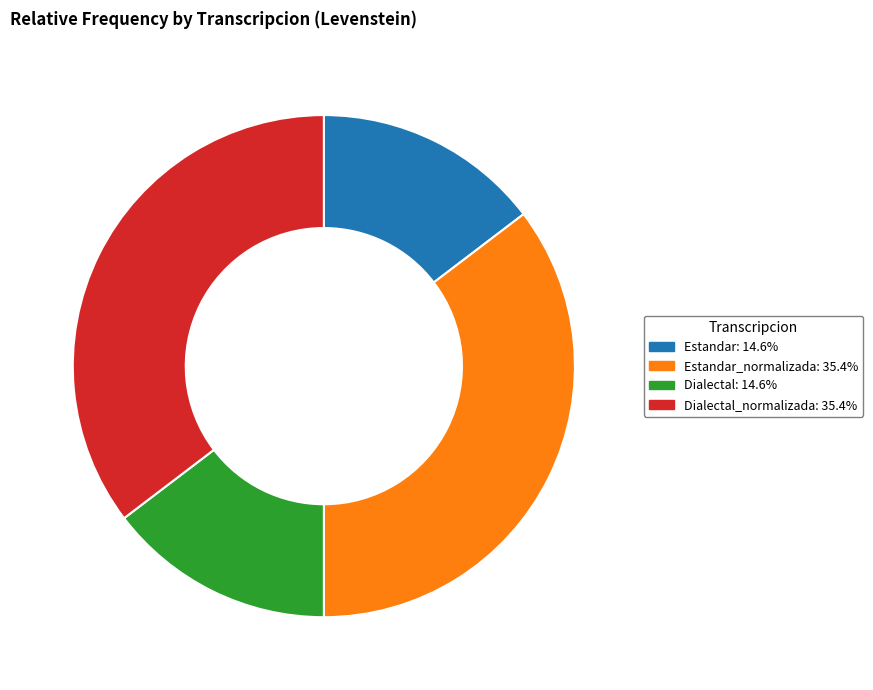

Does any single category account for the majority?

No